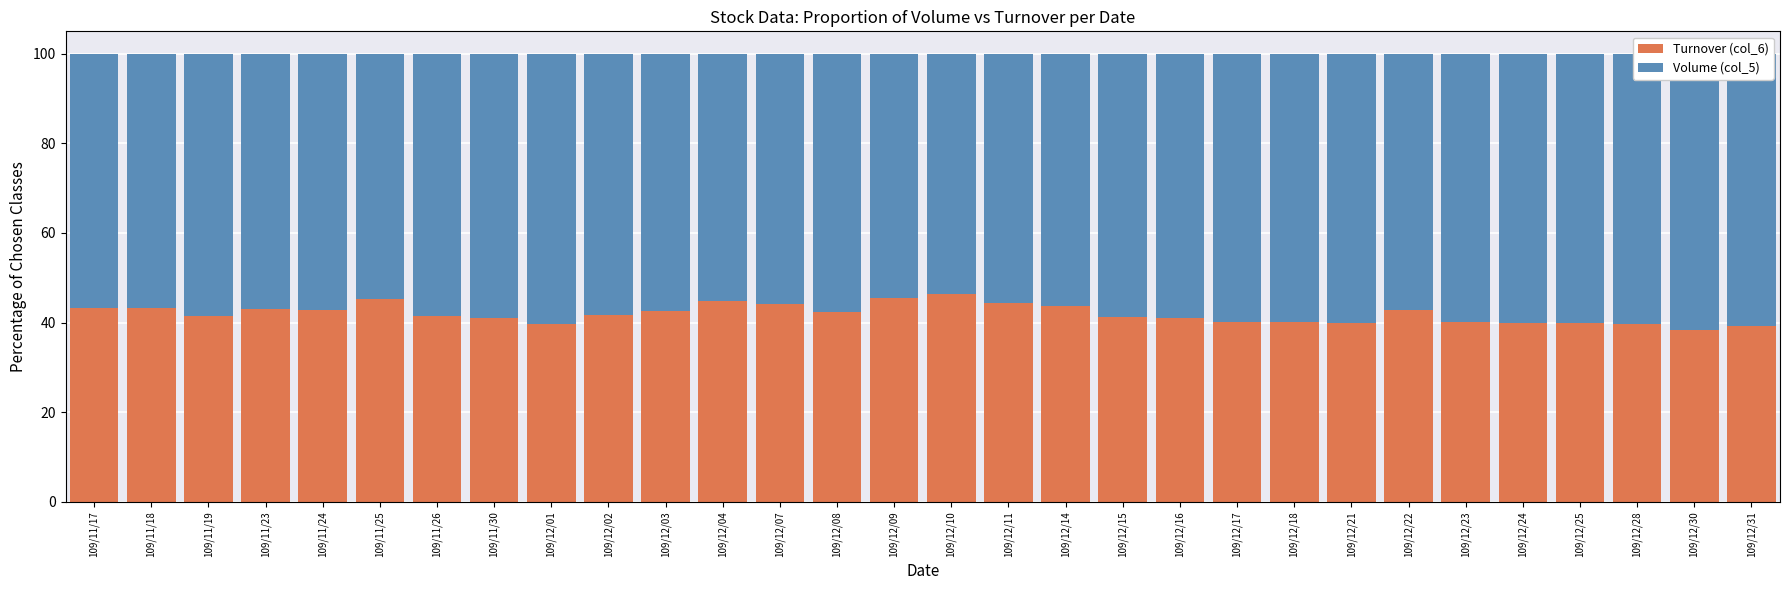

How many data points in Turnover (col_6) are above 41?

20